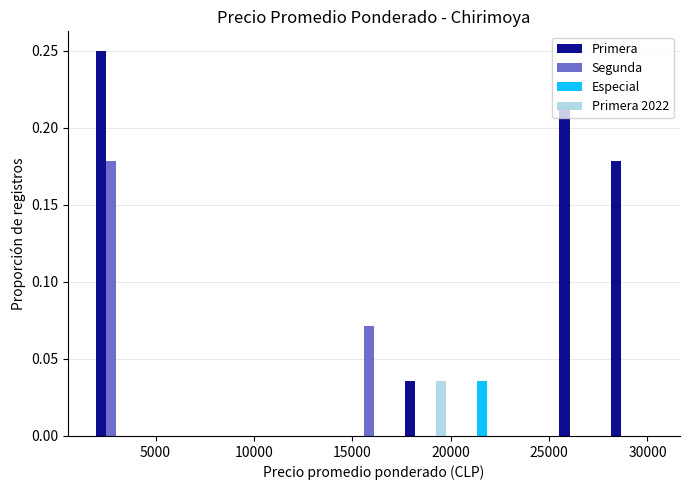

What is the height of the Especial bar covering 20000 to 22500 on the x-axis? Neither the bar edges nor the heights are printed on the chart, so give them approximately, as read against the axes.

0.035